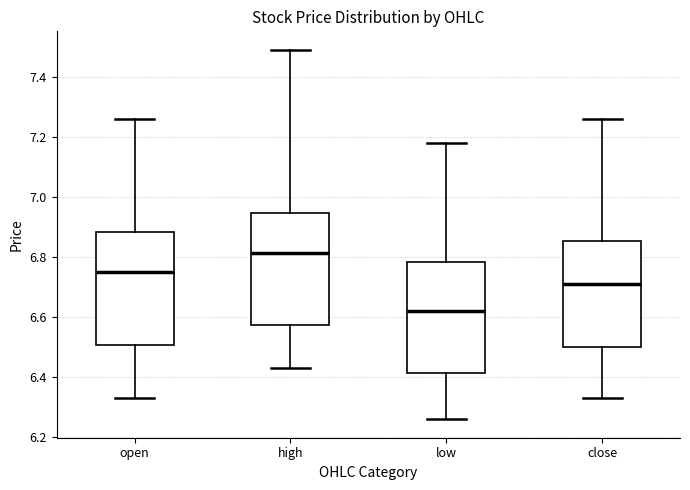

Reading left to right, read every box against the y-axis: the position of its median line, the range the box covers, and the ends of its whiskers. The values are not printed on the chart, so give them approximately, as read against the axis.

open: median 6.76, box 6.50 to 6.88, whiskers 6.34 to 7.26
high: median 6.82, box 6.58 to 6.94, whiskers 6.44 to 7.50
low: median 6.62, box 6.42 to 6.78, whiskers 6.26 to 7.18
close: median 6.72, box 6.50 to 6.86, whiskers 6.34 to 7.26